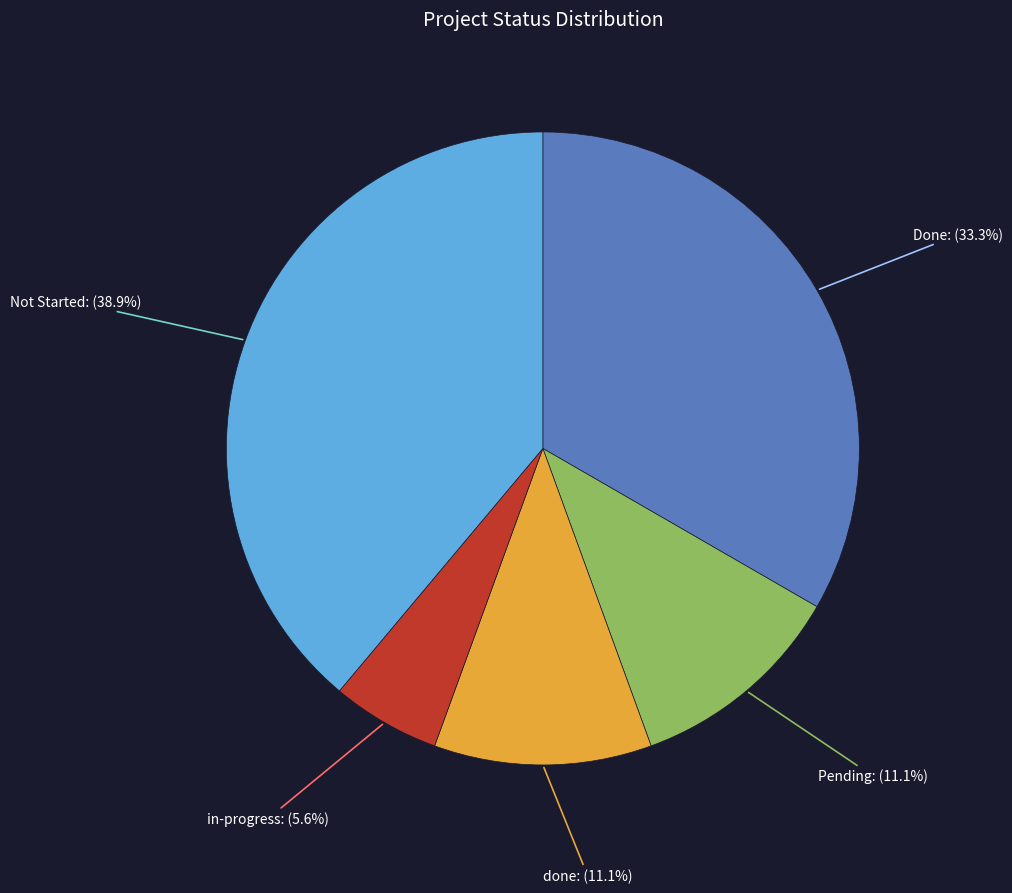

Is there any slice that represents more than half of the pie?

No